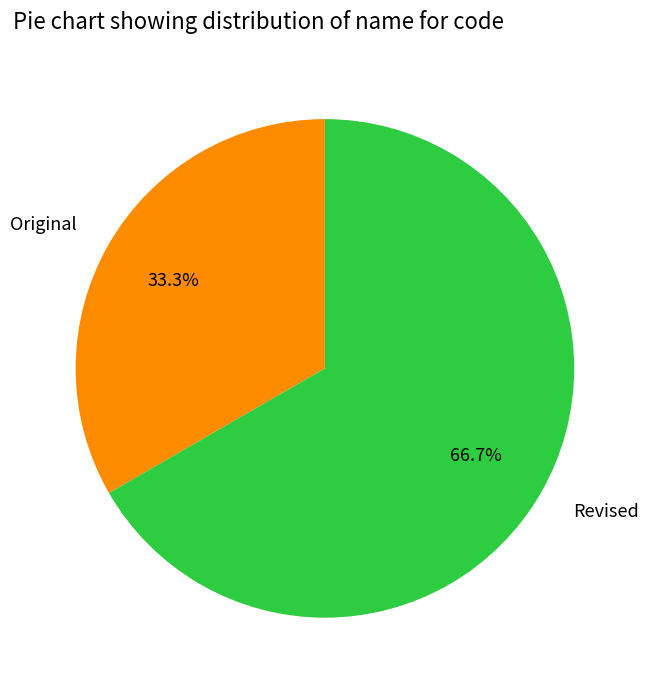

What portion of the pie excludes Original?

66.7%